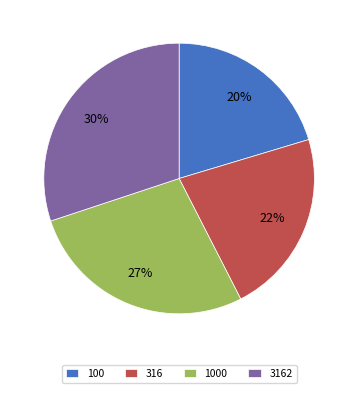

The 1000 slice represents 27% of the pie. True or false?

True